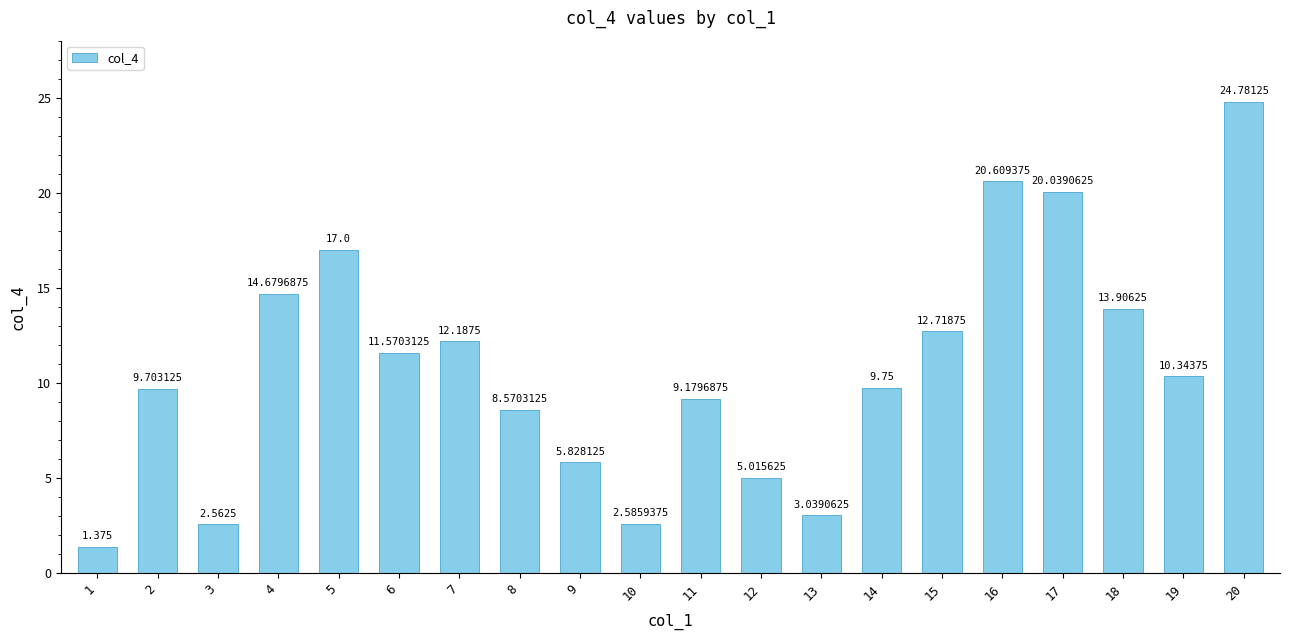

Count the number of values greater than 10.

10